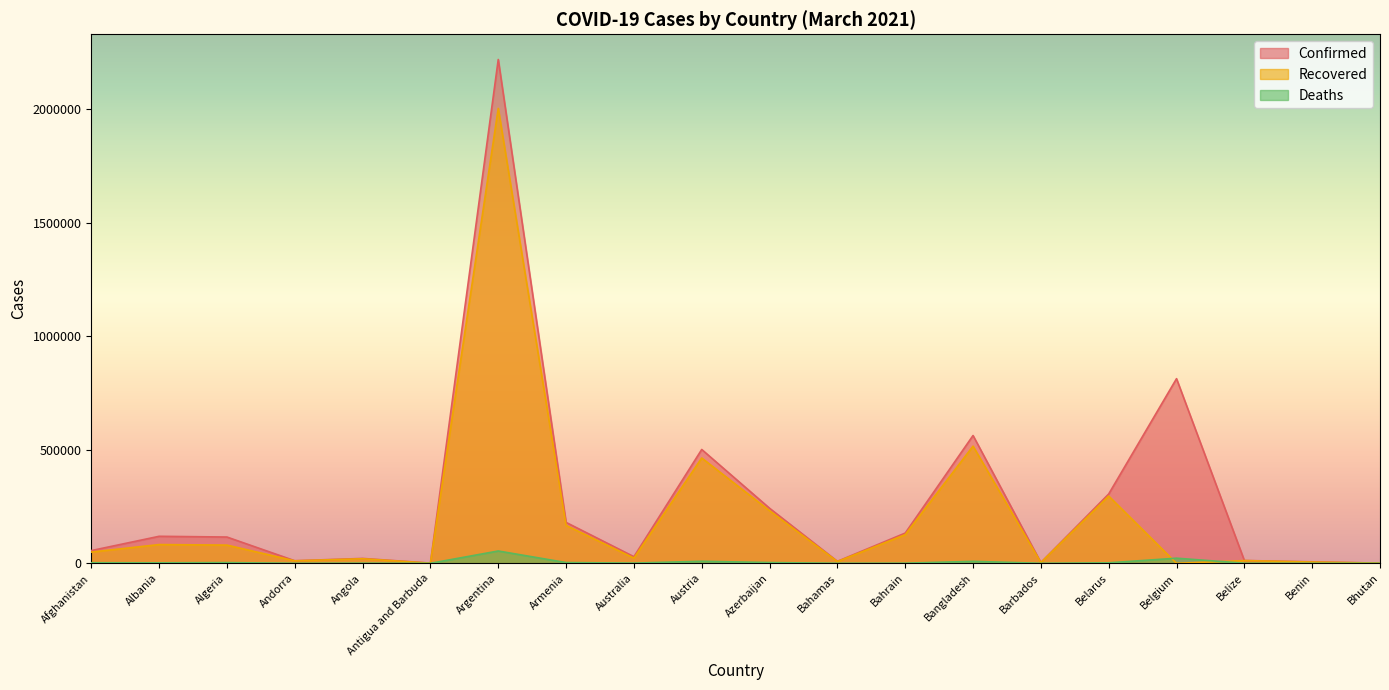

What is the total value across all series at Bhutan?

1735